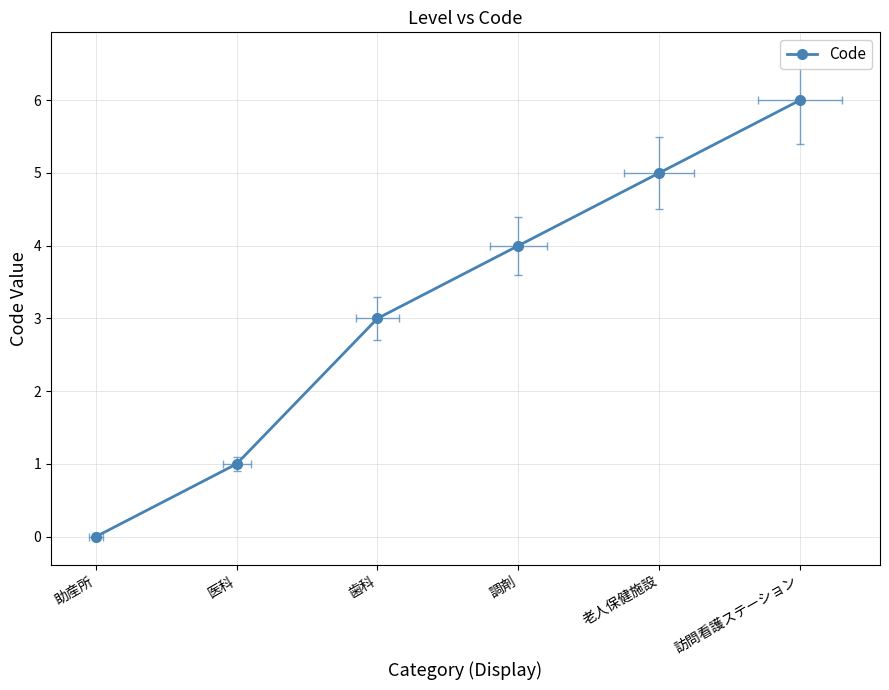

What is the difference between the maximum and minimum values?

6